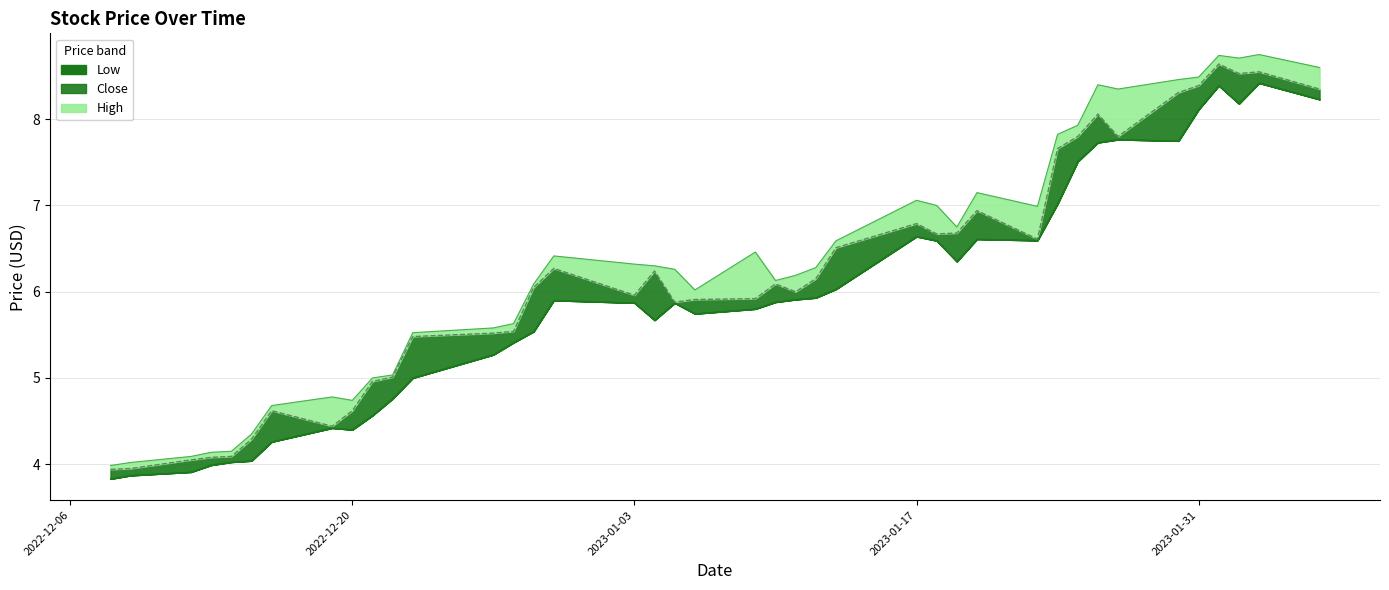

The Close series shows 2.4 at 2022-12-27. True or false?

False